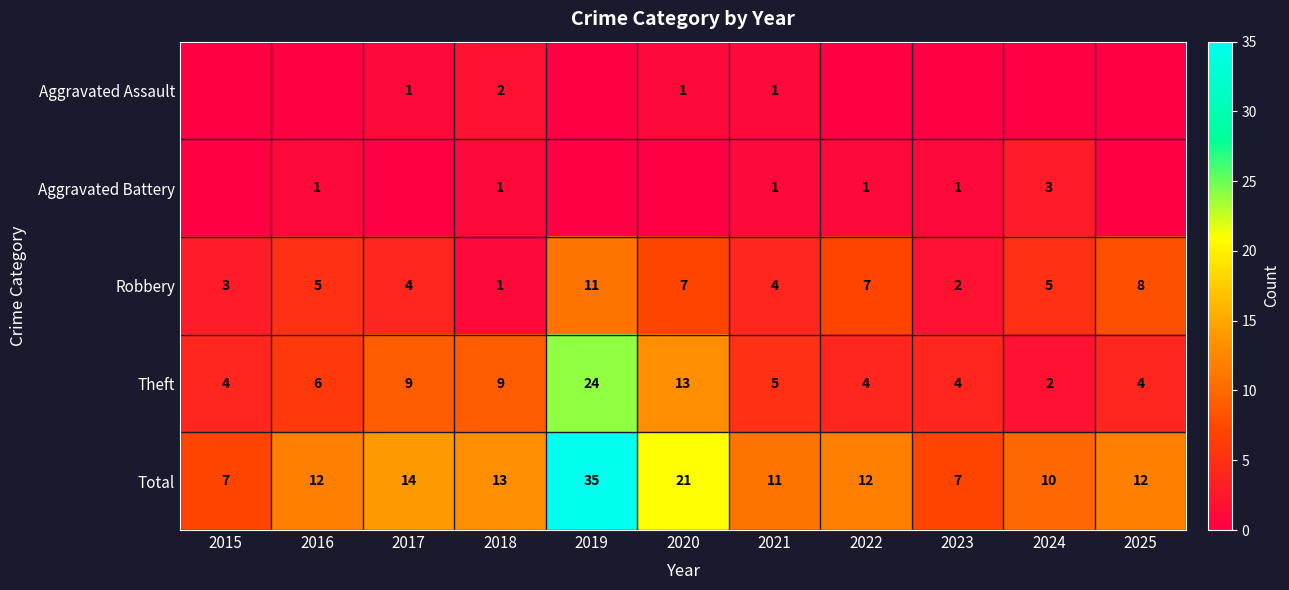

What value does the Theft series have at 2022?

4